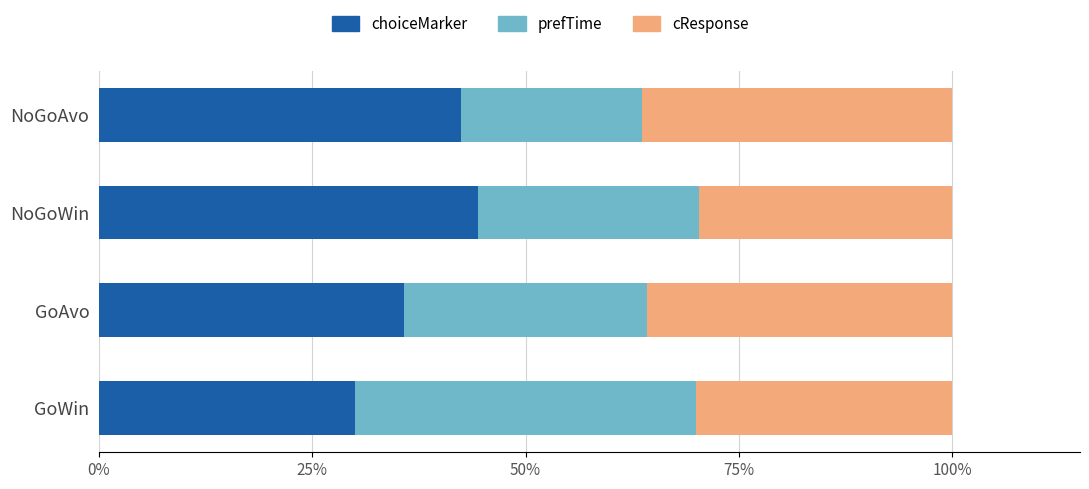

What are all the series names shown in the legend?

choiceMarker, prefTime, cResponse